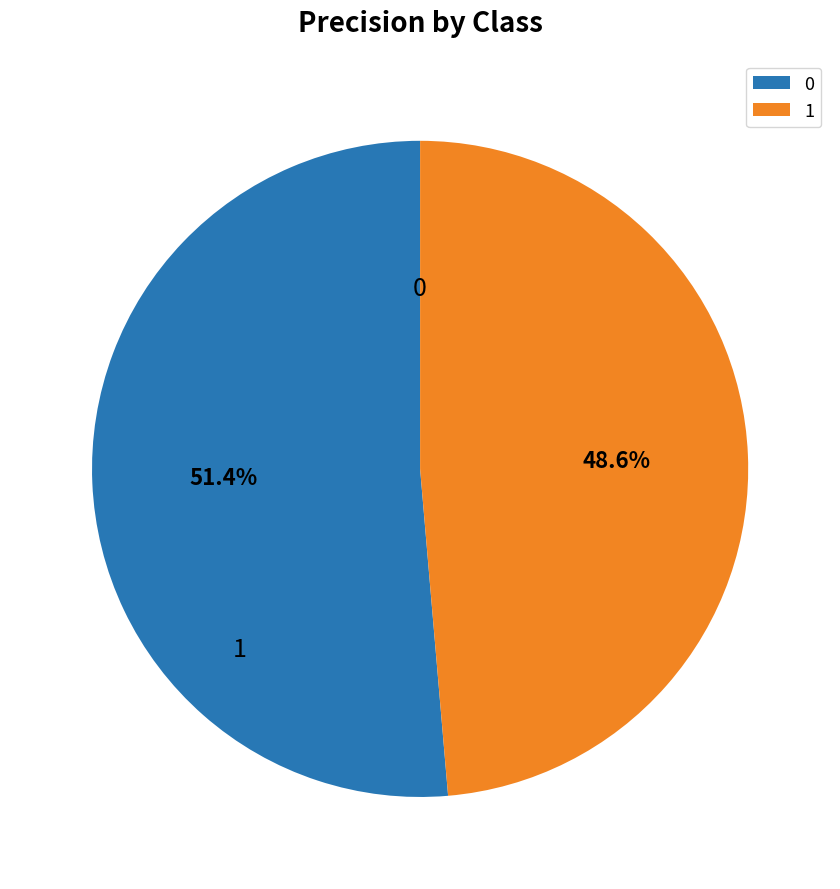

Which slice is the smallest?

1